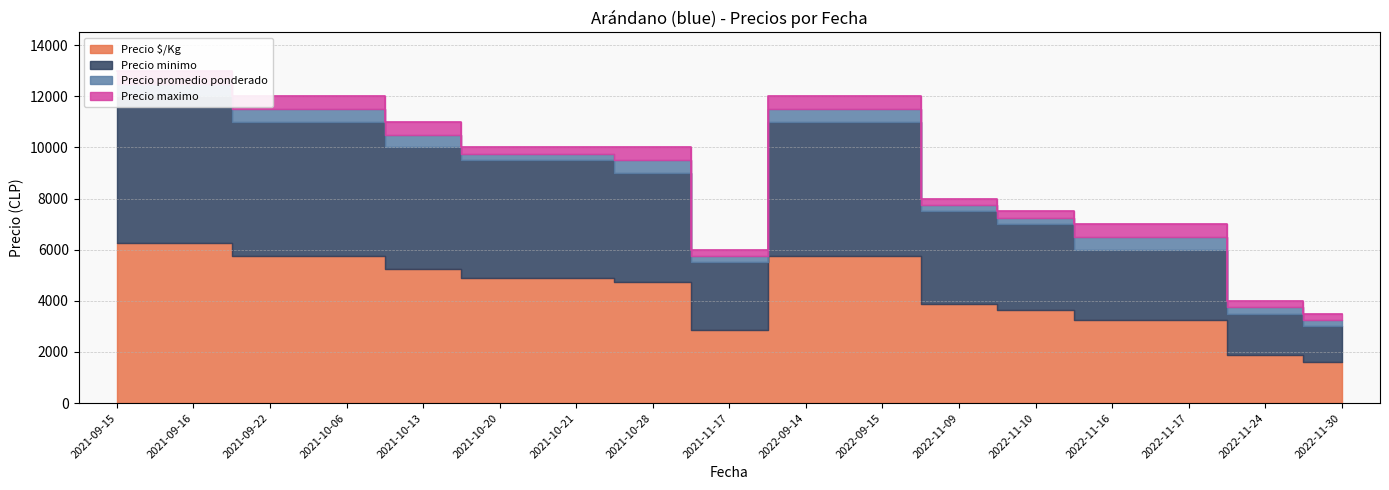

True or false: Precio promedio ponderado has more than 2 interior local peaks.

False